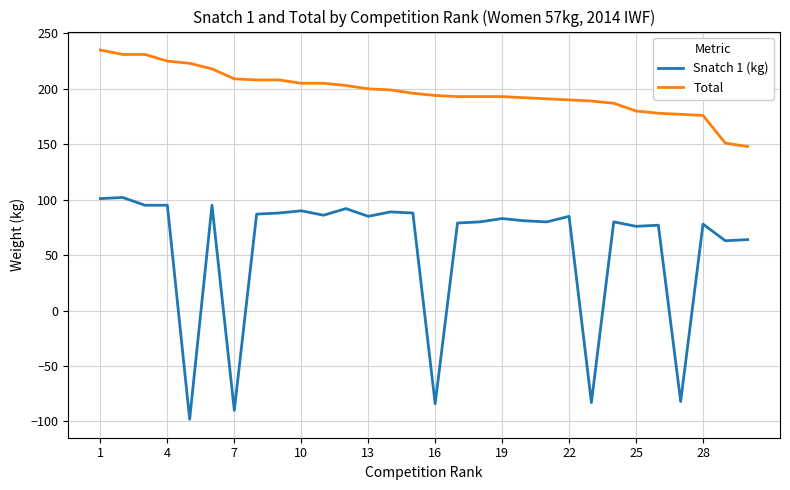

List the series in order of their peak value, highest first.

Total, Snatch 1 (kg)